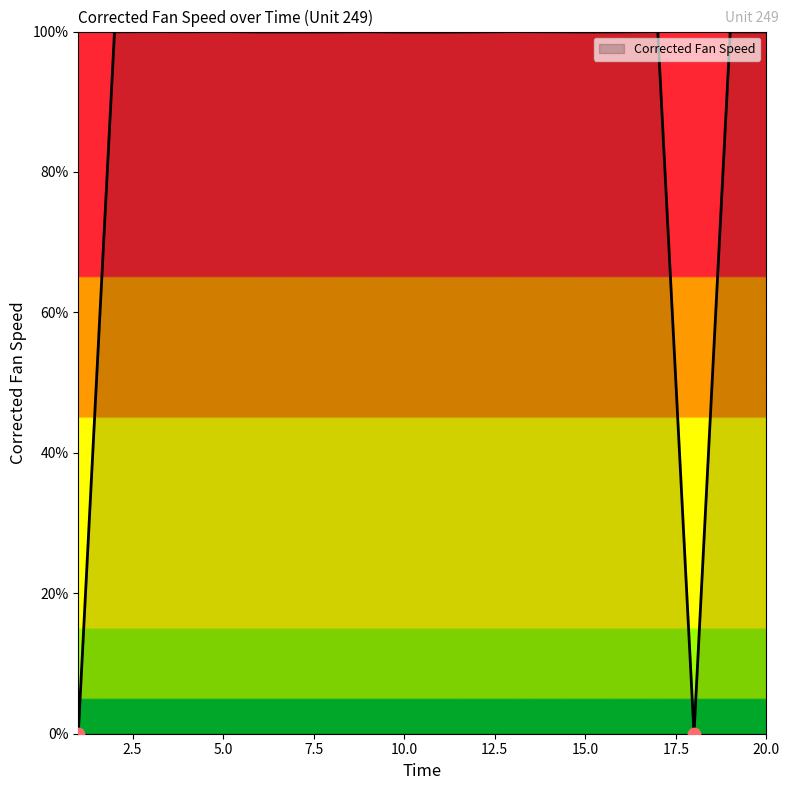

What is the maximum value shown in the chart?

100.0